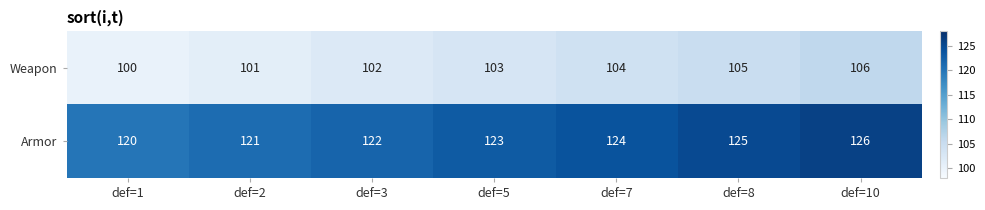

How many categories are shown in the chart?

7